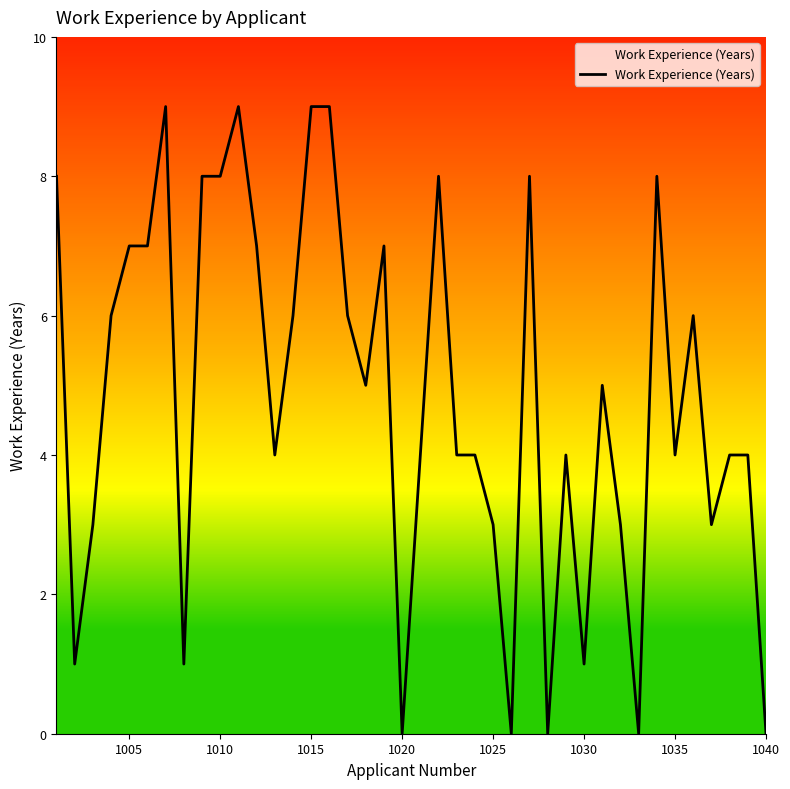

What is the sum of all values?

193